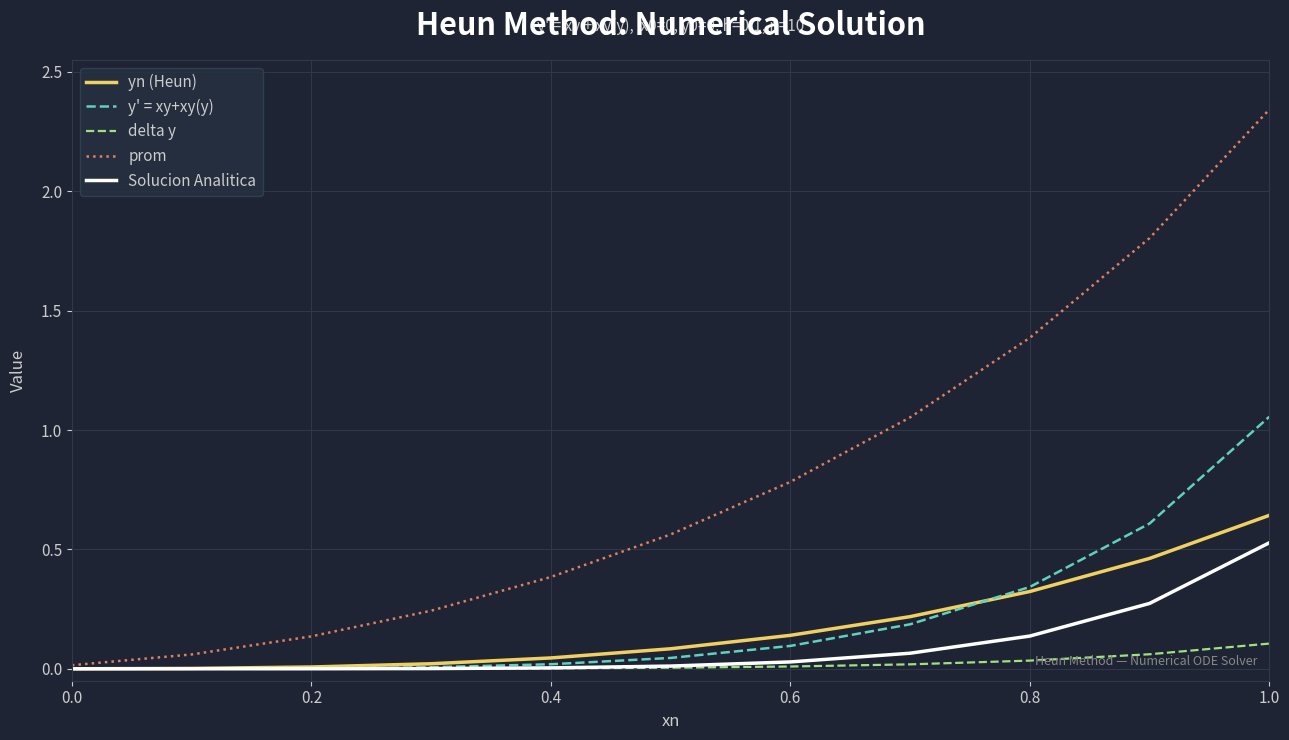

Rank the series by their maximum value, from highest to lowest.

prom, y' = xy+xy(y), yn (Heun), Solucion Analitica, delta y